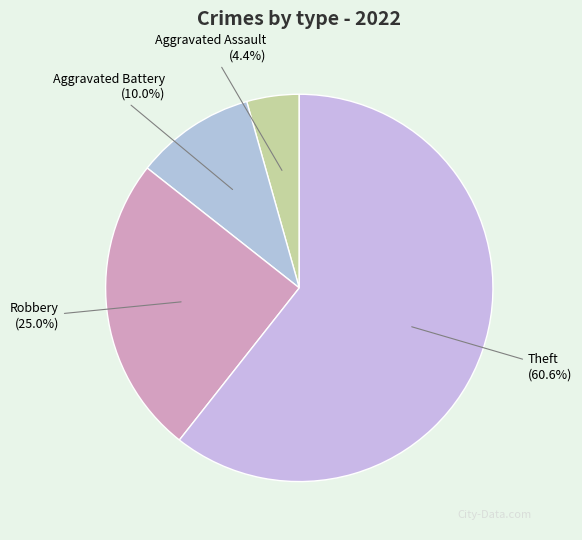

Rank the categories by value from lowest to highest.

Aggravated Assault, Aggravated Battery, Robbery, Theft